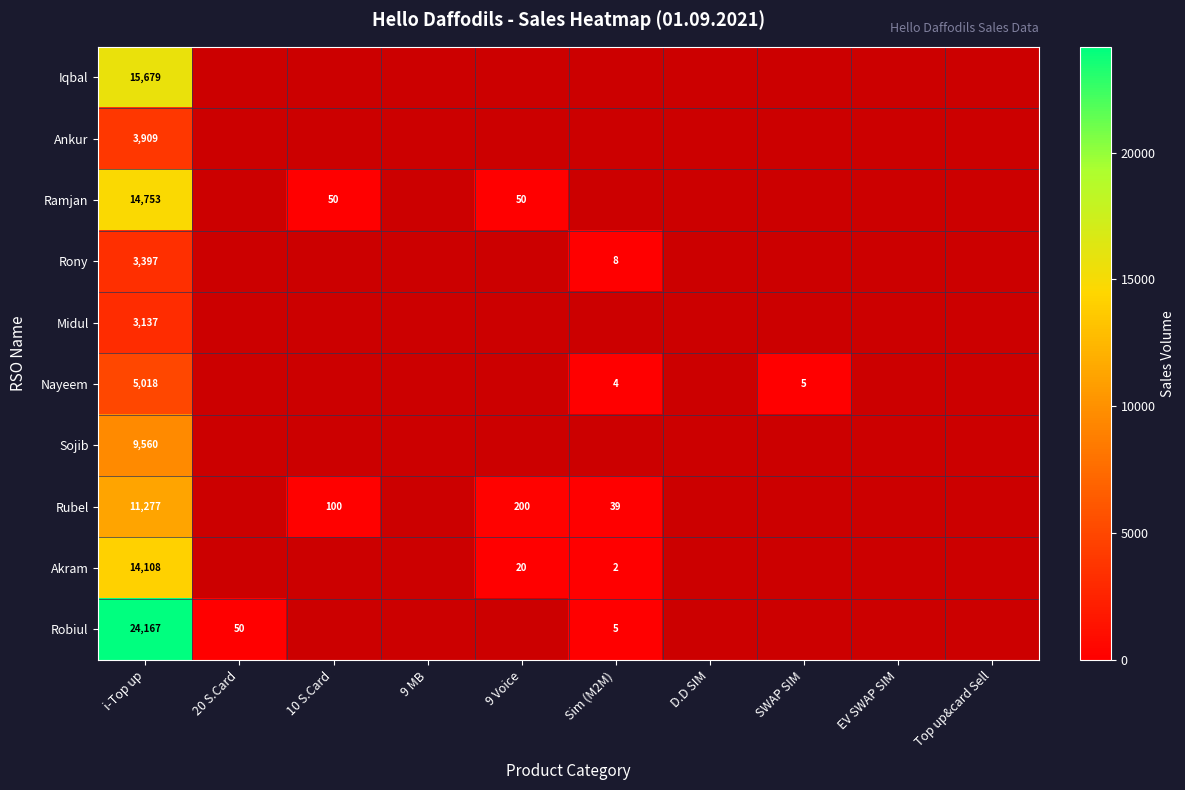

Which category has the lowest value across all series?

Sim (M2M)